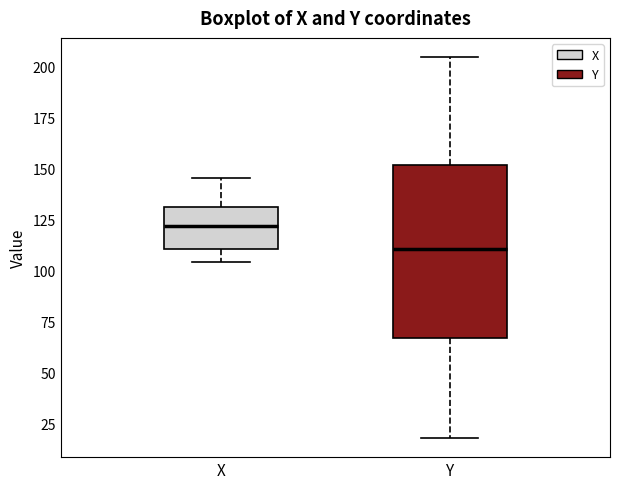

Which box has the highest median line?

X